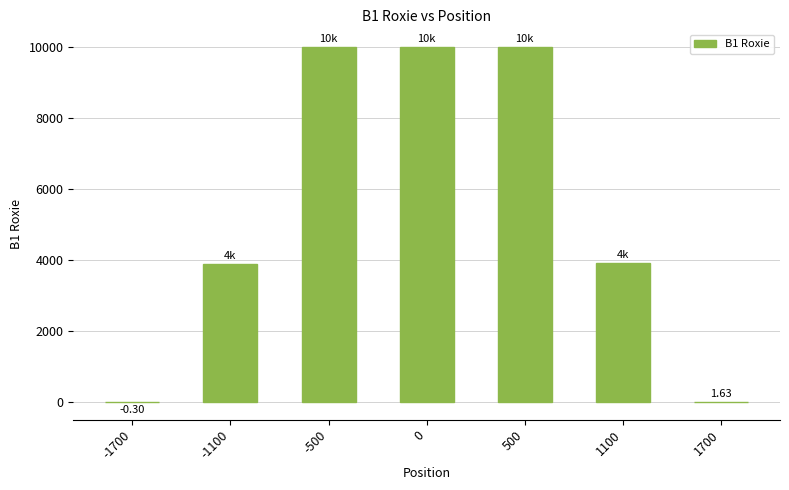

What is the difference between the values at -1100 and 500?

6116.4